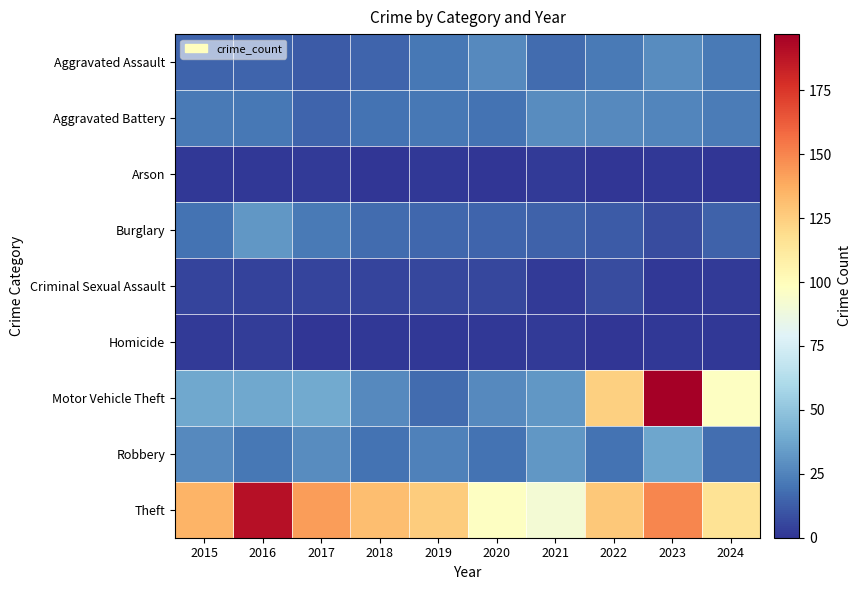

At which category does the chart reach its peak across all series?

2023